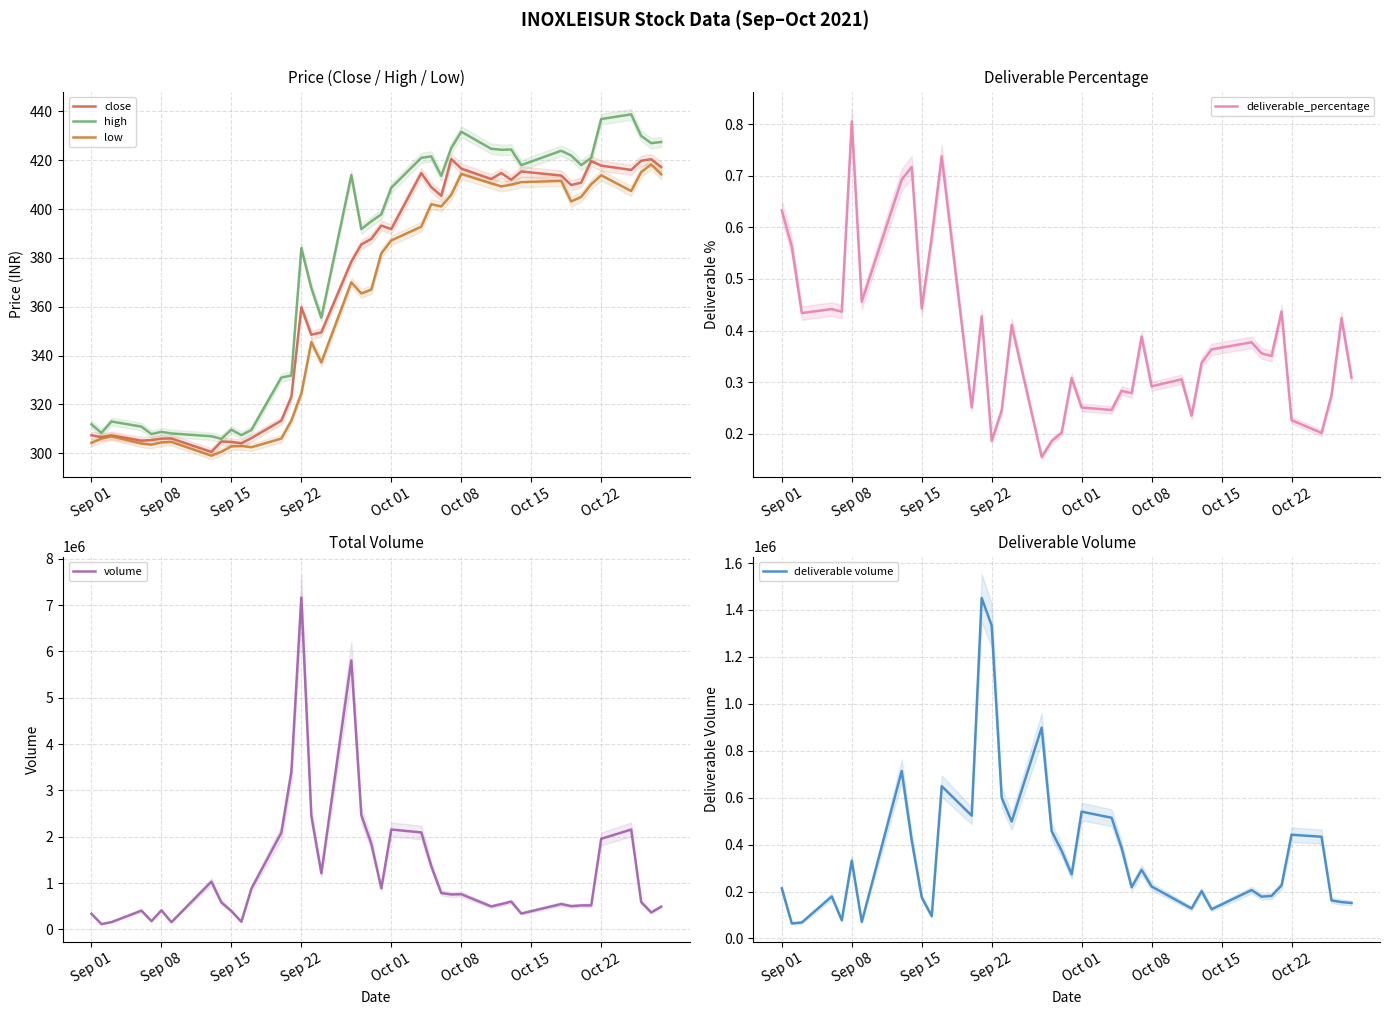

True or false: deliverable_percentage has a value of 0.3 at Oct 22.

False